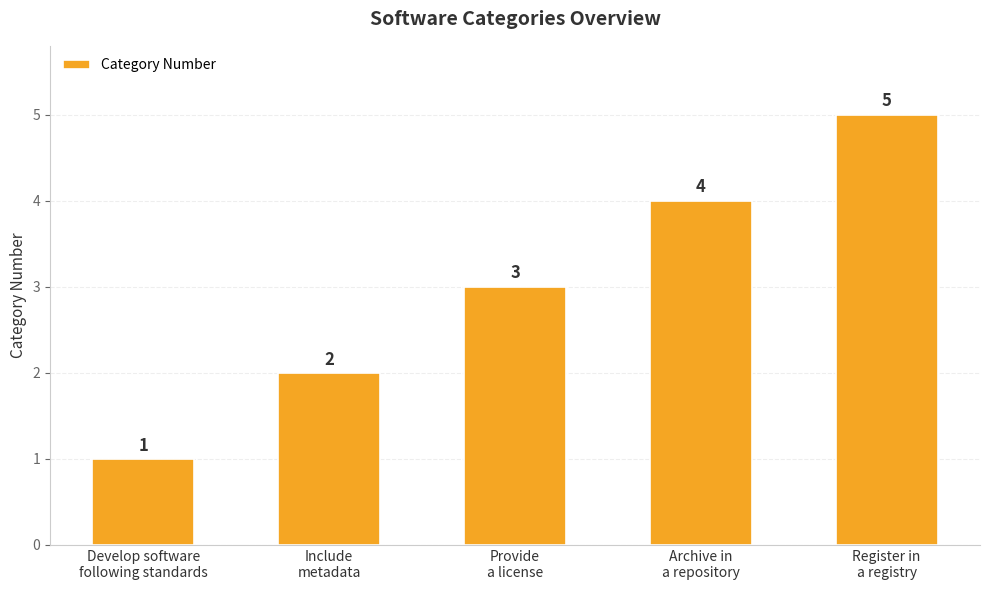

Reading left to right, transcribe all the data shown in this chart.

1	2	3	4	5